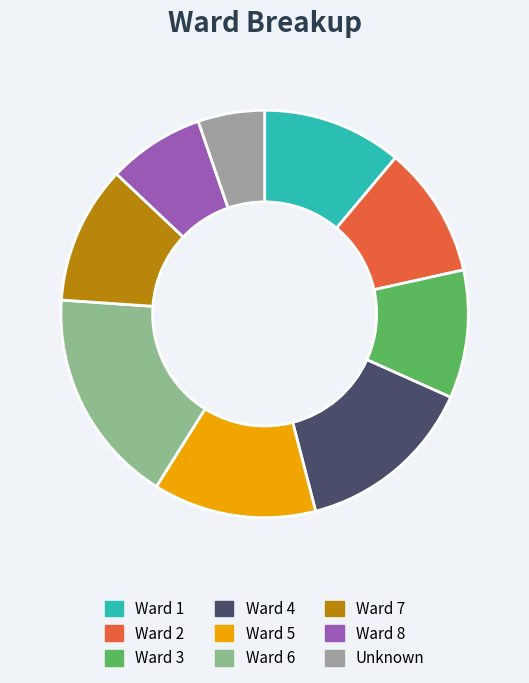

Which category has the biggest portion of the pie?

Ward 6